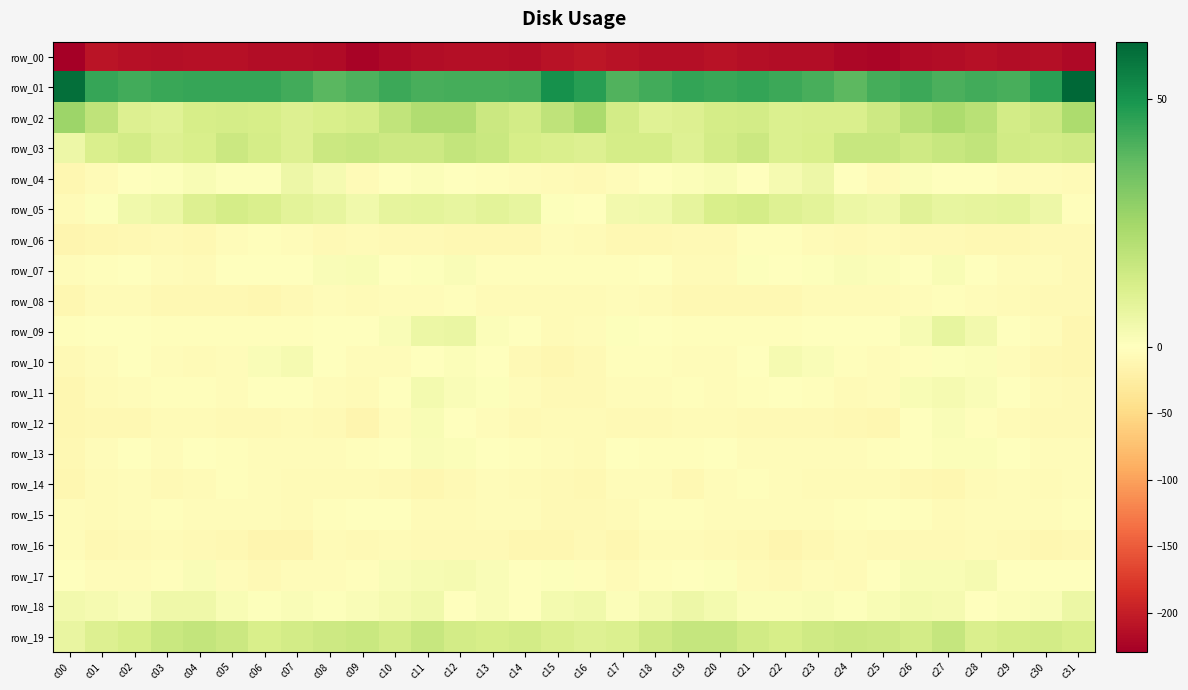

Rank the categories by row_10 value from highest to lowest.

c22, c07, c06, c23, c12, c28, c27, c11, c08, c13, c02, c21, c18, c17, c24, c26, c05, c29, c03, c10, c01, c19, c09, c25, c20, c04, c00, c14, c16, c30, c31, c15